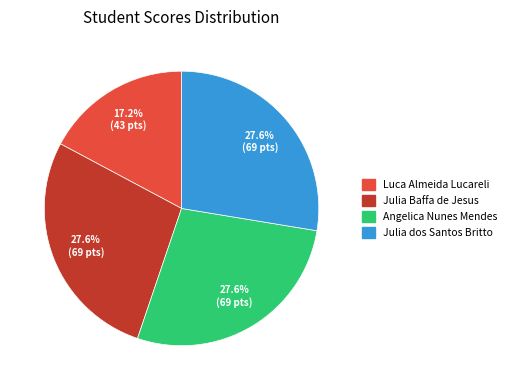

To the nearest percent, what is the difference between the largest and smallest slice percentages?

10%